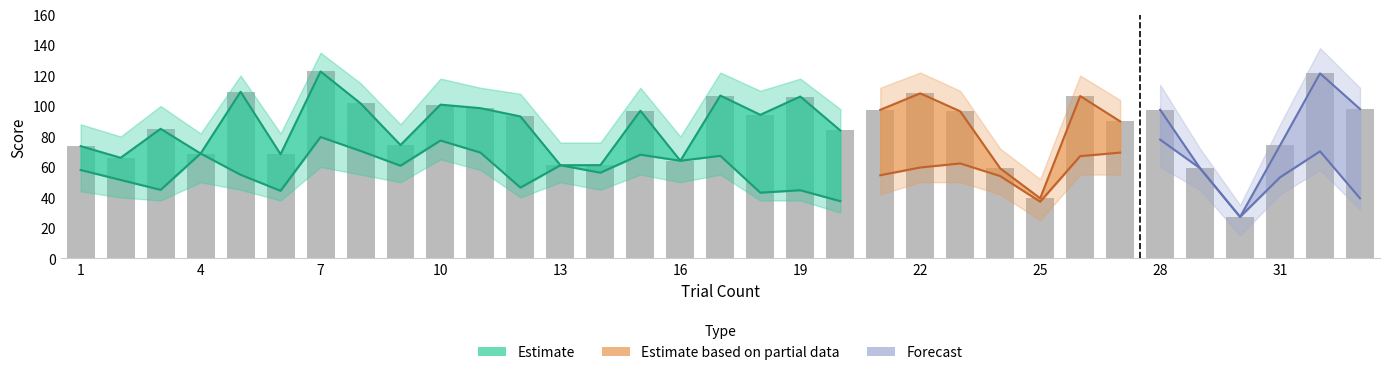

Reading left to right, what are all the values shown in this chart?

azi_score: 1=58.0	2=51.5	3=45.0	4=68.8	5=54.9	6=44.4	7=79.7	8=70.5	9=60.8	10=77.4	11=69.4	12=46.5	13=61.1	14=56.3	15=68.1	16=64.1	17=67.3	18=43.1	19=44.7	20=37.6	21=54.6	22=59.7	23=62.3	24=54.0	25=37.2	26=67.1	27=69.4	28=78.0	29=59.2	30=27.2	31=53.2	32=70.3	33=39.4
ele_score: 1=73.7	2=66.0	3=85.0	4=68.8	5=109.4	6=68.4	7=122.7	8=101.8	9=74.4	10=100.9	11=98.6	12=93.2	13=61.1	14=61.2	15=96.9	16=64.1	17=106.9	18=94.2	19=106.2	20=84.0	21=97.5	22=108.3	23=96.5	24=59.1	25=39.4	26=106.6	27=90.0	28=97.6	29=59.2	30=27.2	31=74.2	32=121.4	33=98.0
oa_score_lower: 1=44.0	2=40.0	3=38.0	4=50.0	5=45.0	6=38.0	7=60.0	8=55.0	9=50.0	10=65.0	11=58.0	12=40.0	13=50.0	14=45.0	15=55.0	16=50.0	17=55.0	18=38.0	19=38.0	20=30.0	21=42.0	22=50.0	23=50.0	24=42.0	25=25.0	26=55.0	27=55.0	28=60.0	29=45.0	30=15.0	31=42.0	32=58.0	33=32.0
oa_score_upper: 1=88.0	2=80.0	3=100.0	4=82.0	5=120.0	6=82.0	7=135.0	8=115.0	9=88.0	10=118.0	11=112.0	12=108.0	13=76.0	14=76.0	15=112.0	16=80.0	17=122.0	18=110.0	19=118.0	20=98.0	21=112.0	22=122.0	23=110.0	24=72.0	25=52.0	26=120.0	27=104.0	28=114.0	29=72.0	30=35.0	31=88.0	32=138.0	33=112.0